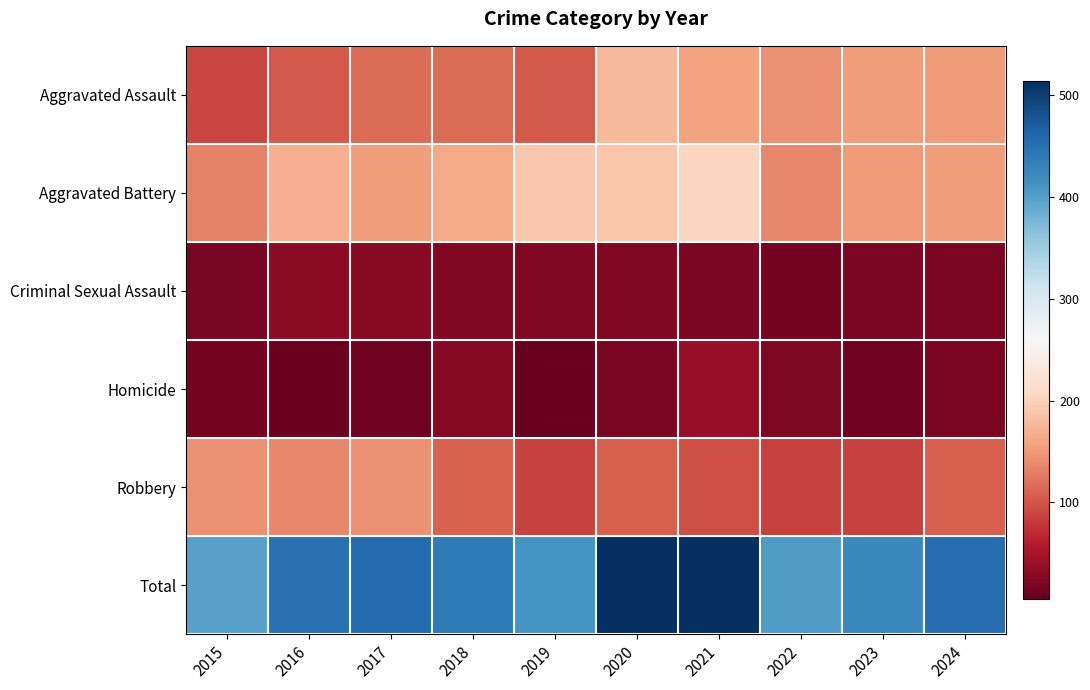

Which series has the widest spread of values?

Total